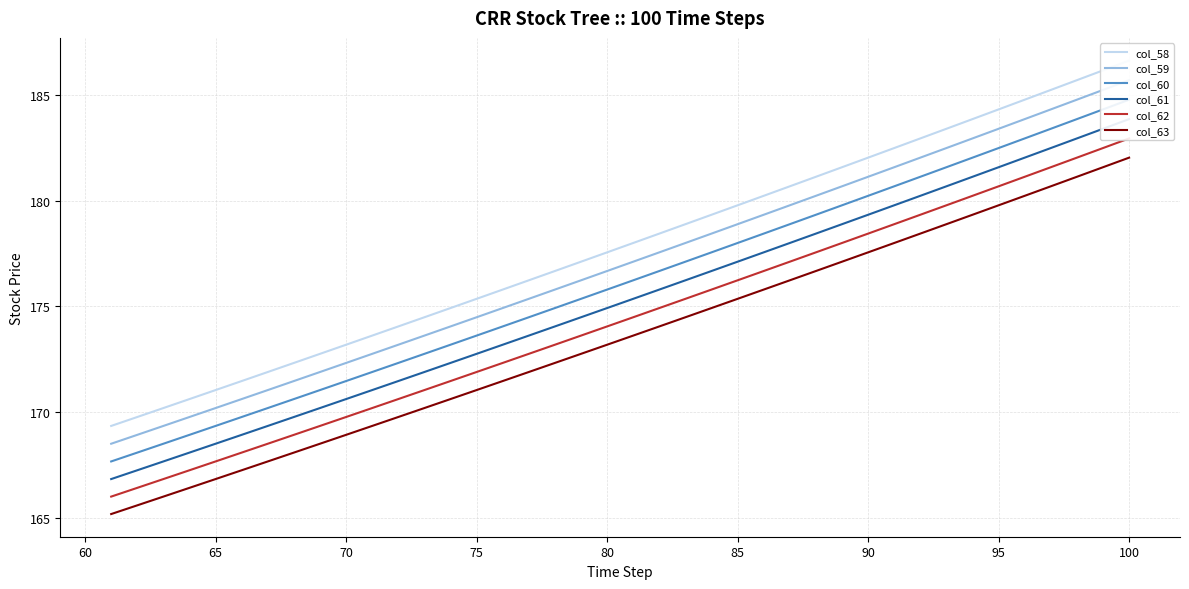

What is the average value of the col_62 series?

174.3